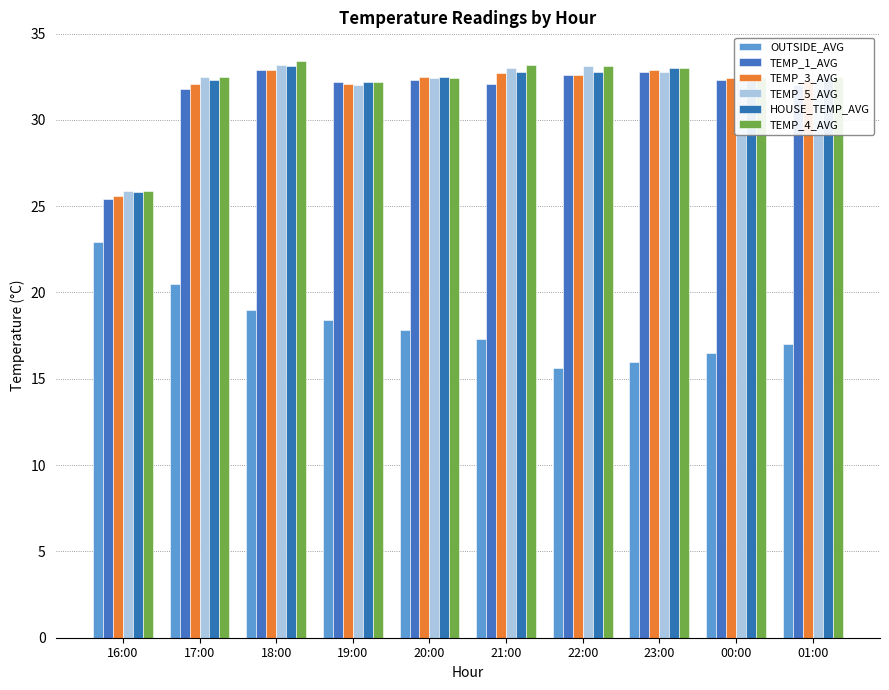

Which series has the largest range (max minus min)?

TEMP_1_AVG